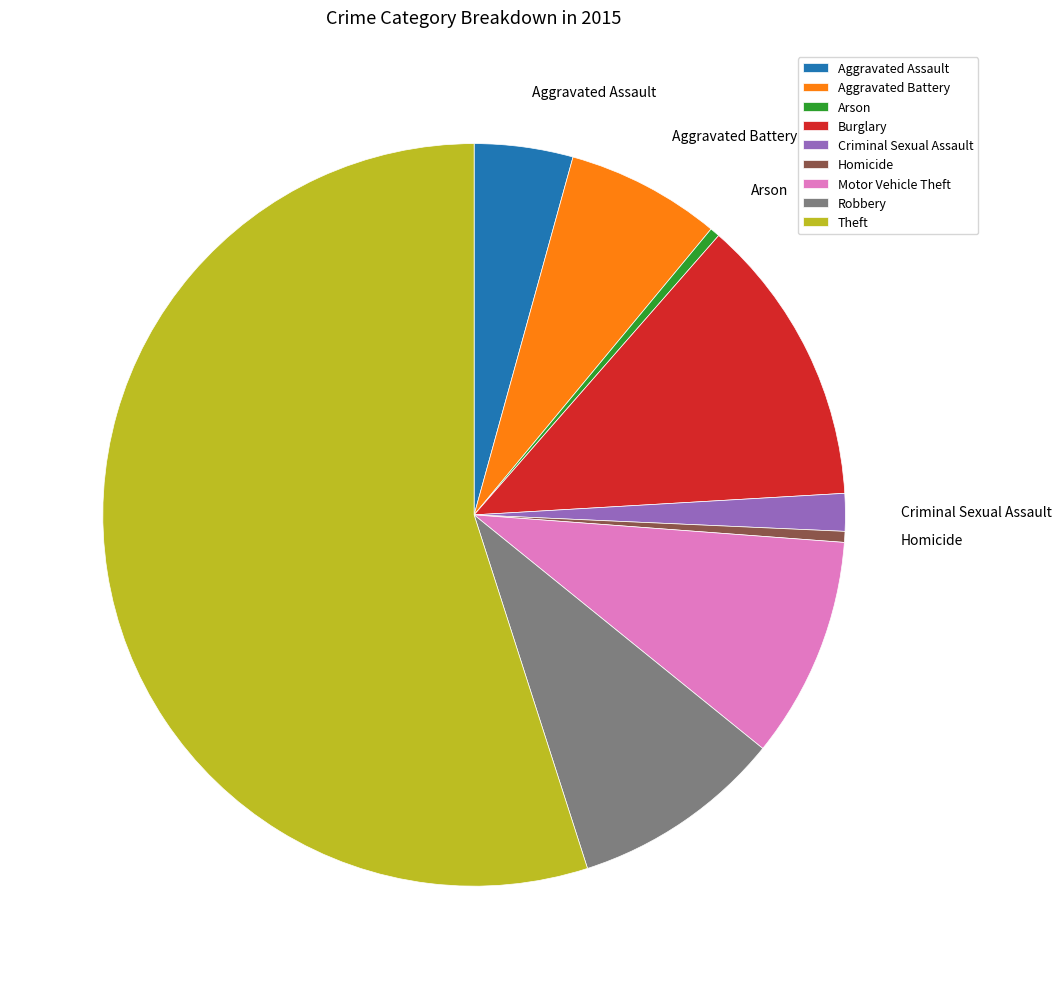

Count the number of slices in the pie.

9